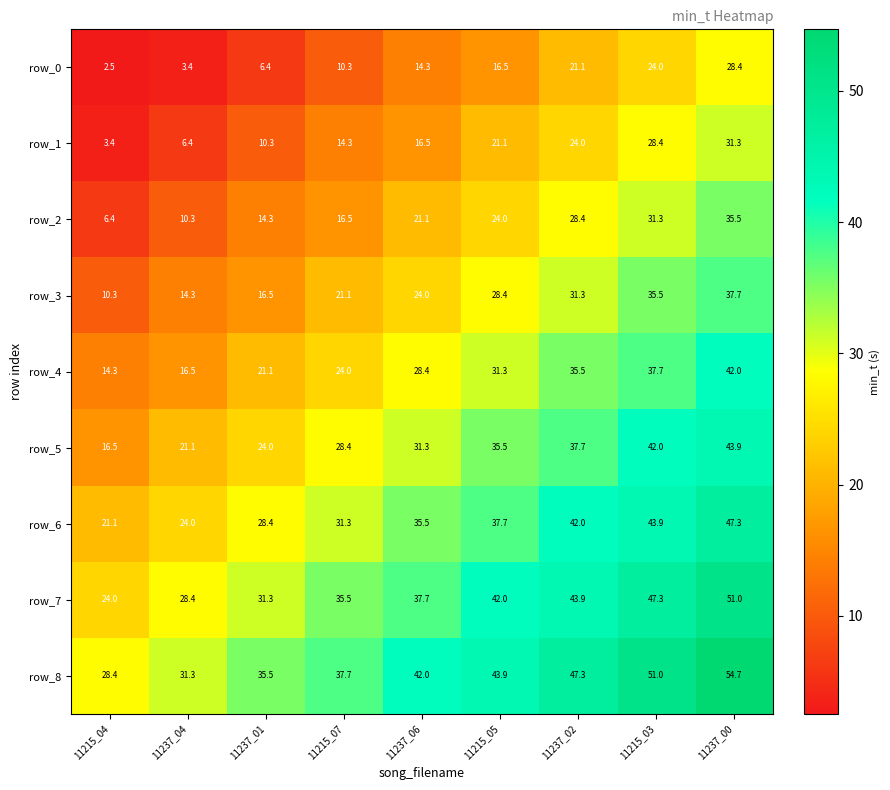

How many values in the row_2 series are below 21?

4